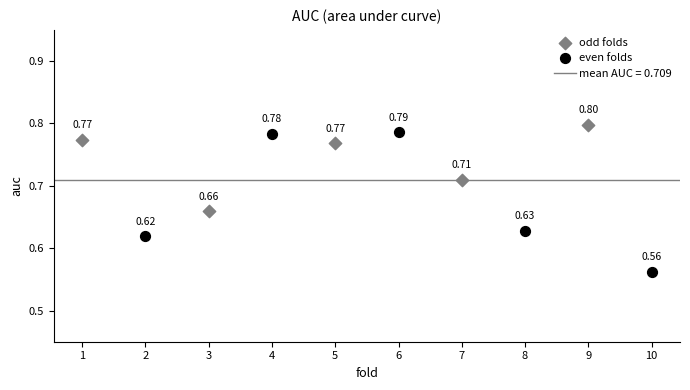

Which series has the widest spread of Y values?

even folds